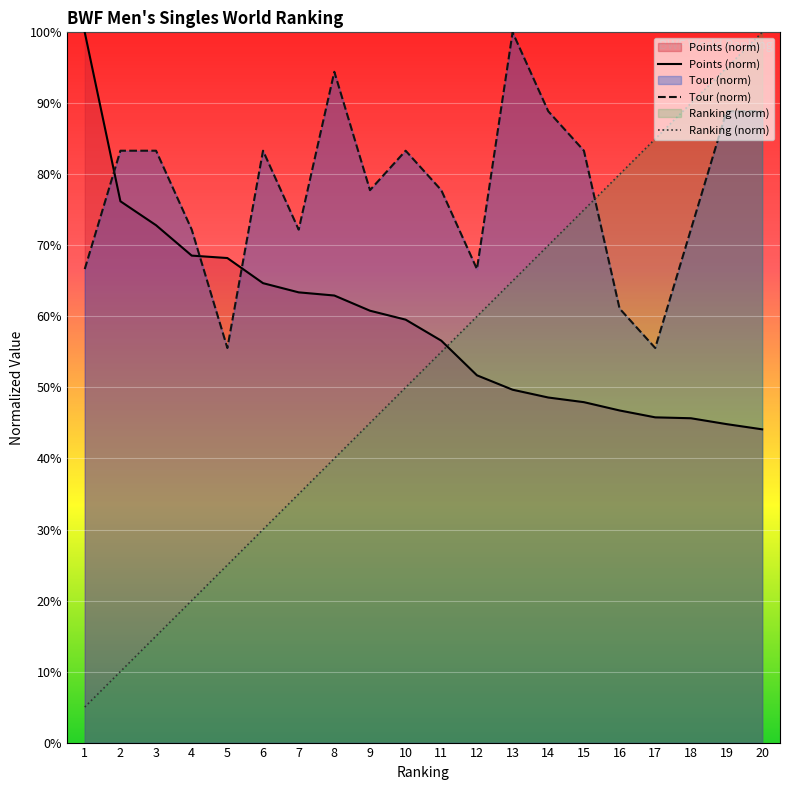

What is the difference between the second highest and second lowest values in the Tour (norm) series?

38.9